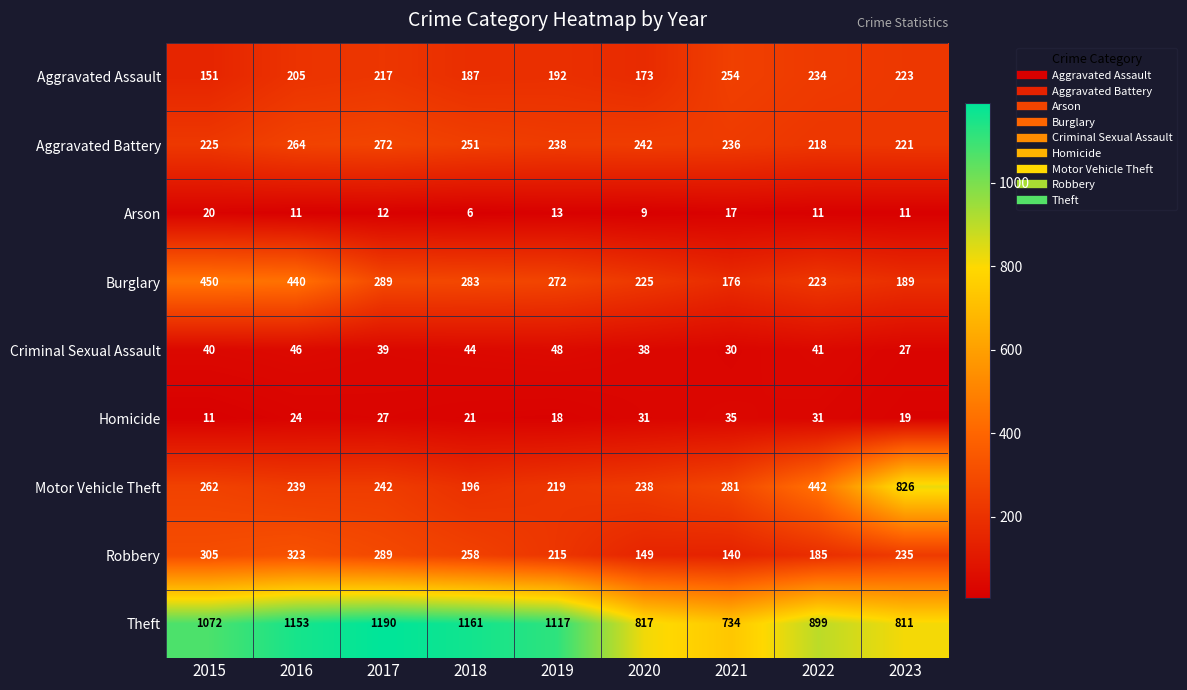

Between 2020 and 2021, which series saw the biggest shift?

Theft